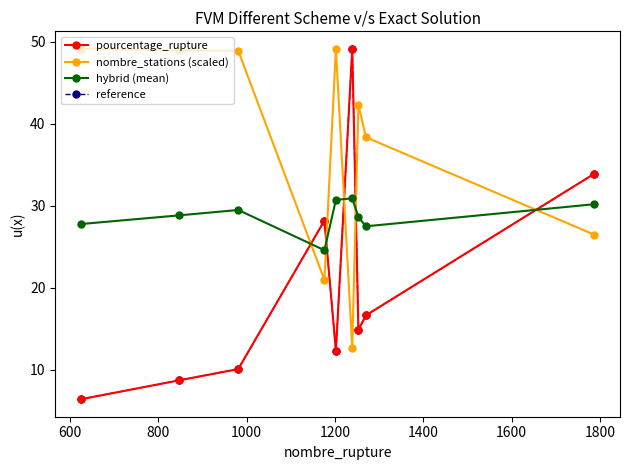

After their last crossing, which series has the higher values: pourcentage_rupture or nombre_stations (scaled)?

pourcentage_rupture